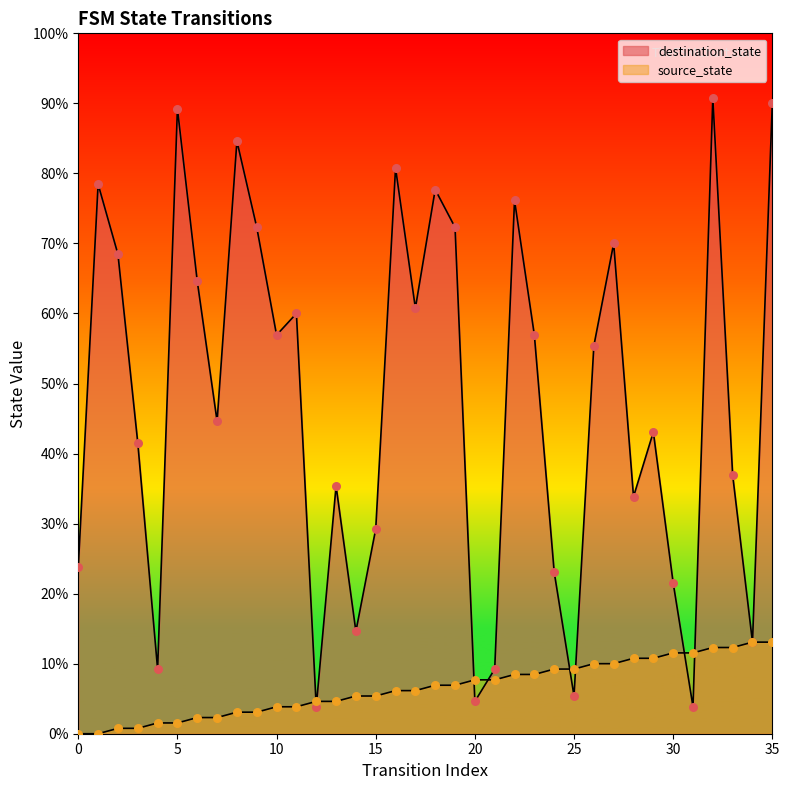

Which series reaches the minimum Y coordinate?

source_state